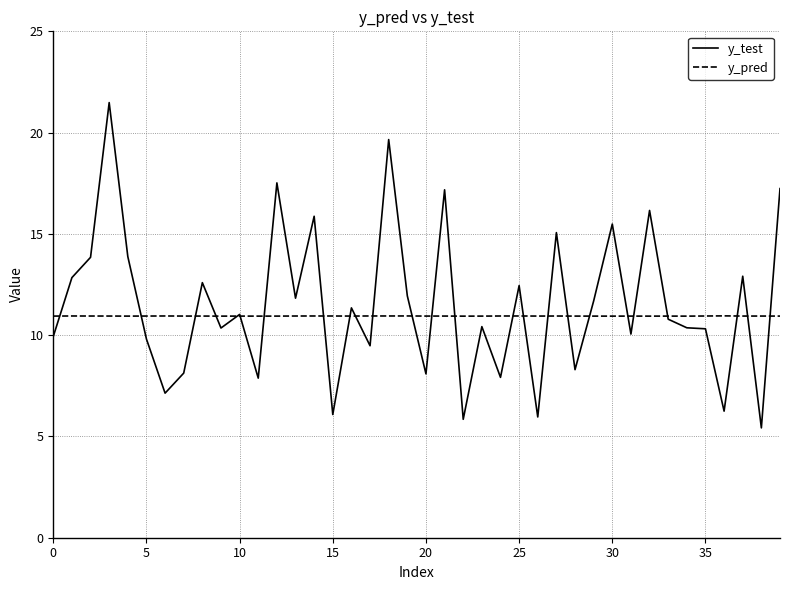

Rank the series by their maximum value, from highest to lowest.

y_test, y_pred